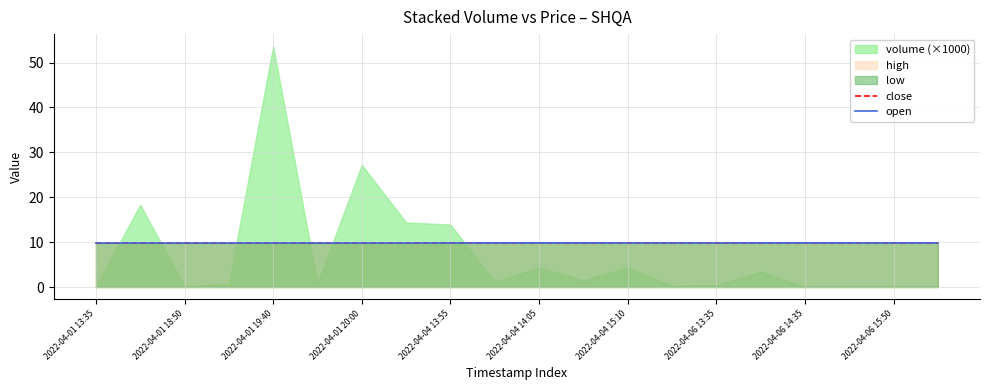

What is the value of the open point at the 13th from the left?

9.8